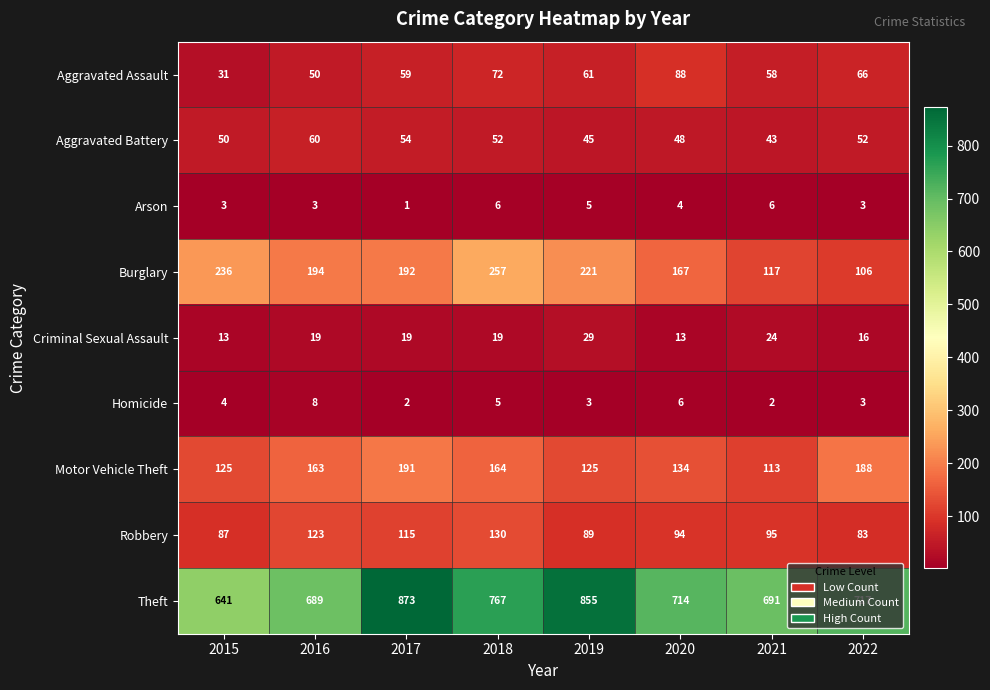

What is the smallest value displayed?

1